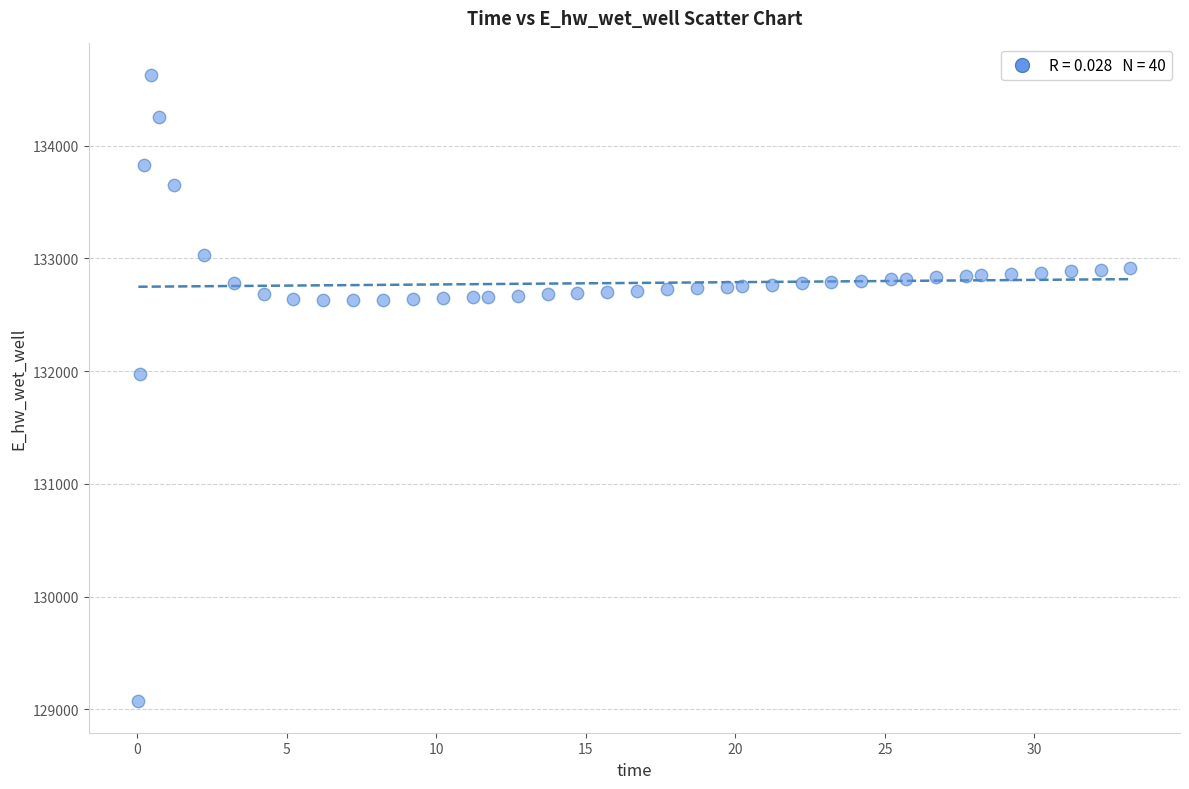

What Y value in the scatter plot is closest to 131849?

131970.0